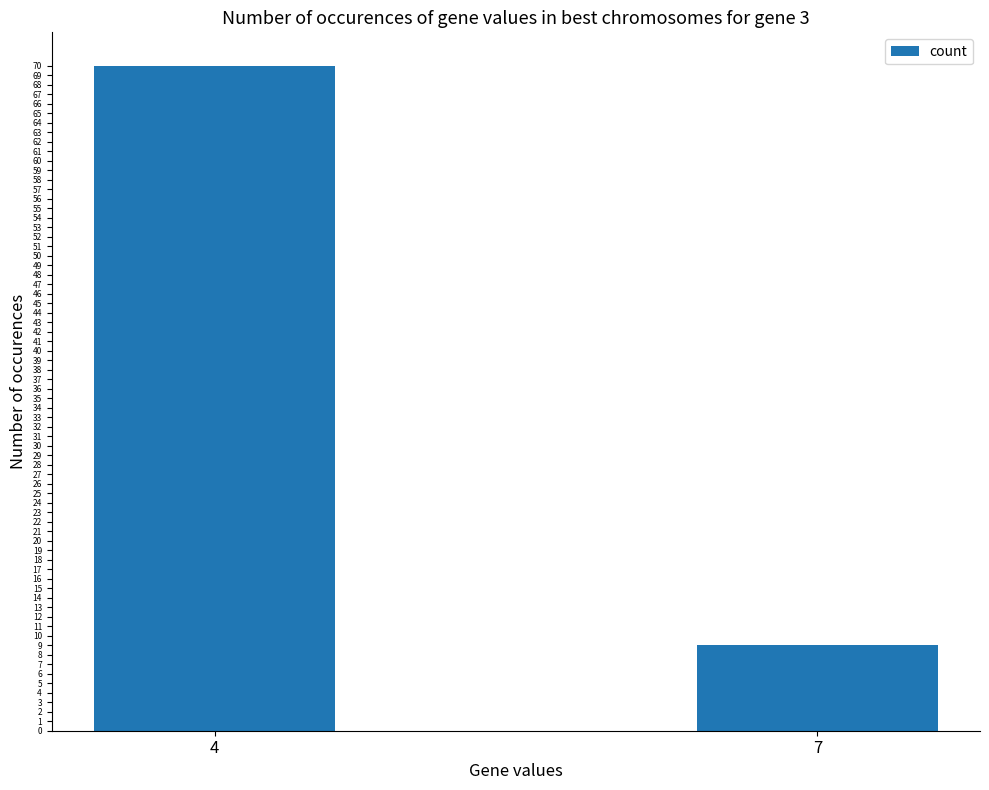

True or false: the data shows 9 at 7.

True